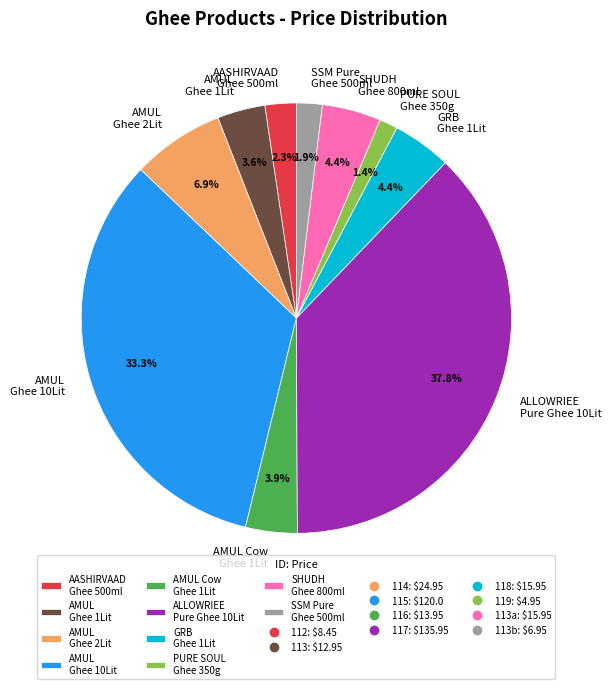

Count the number of slices in the pie.

10